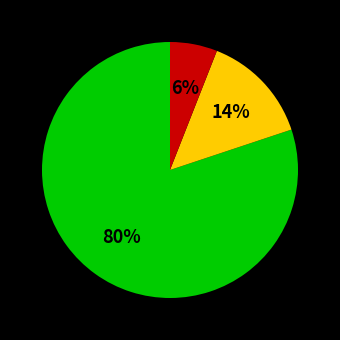

To the nearest percent, what is the average slice percentage?

33%